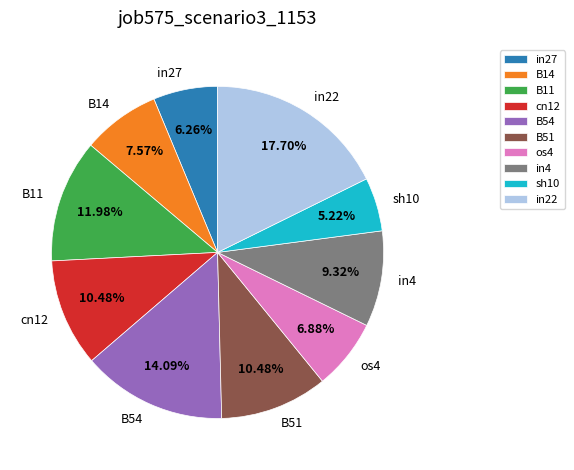

Is it true that in27 is 6% of the pie?

True